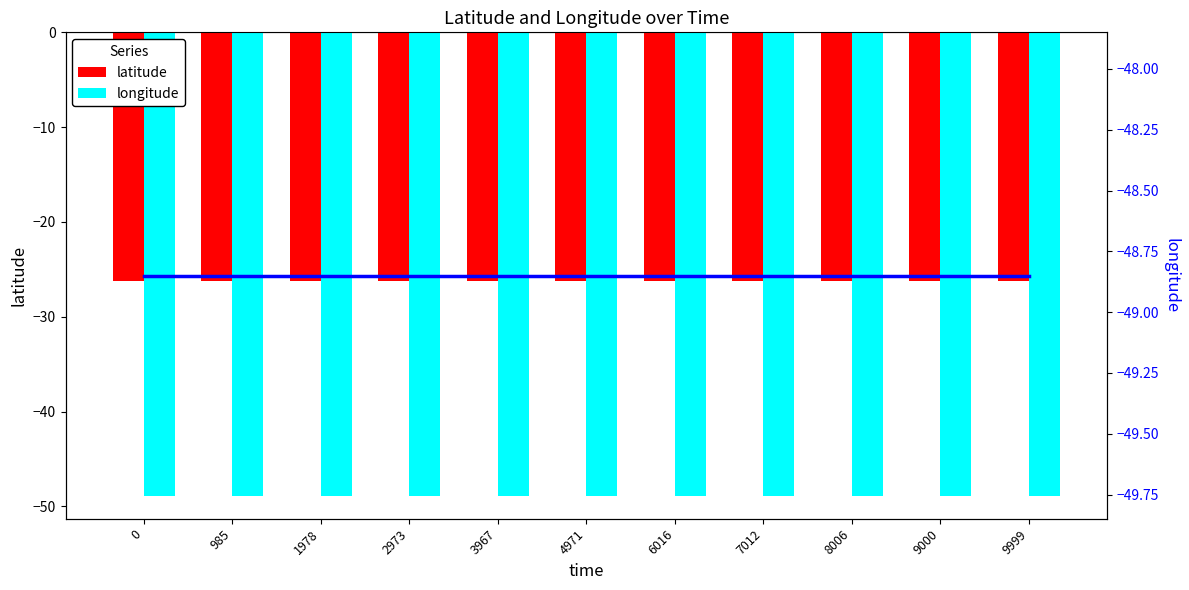

Are the bars grouped side by side (vs. stacked)?

Yes